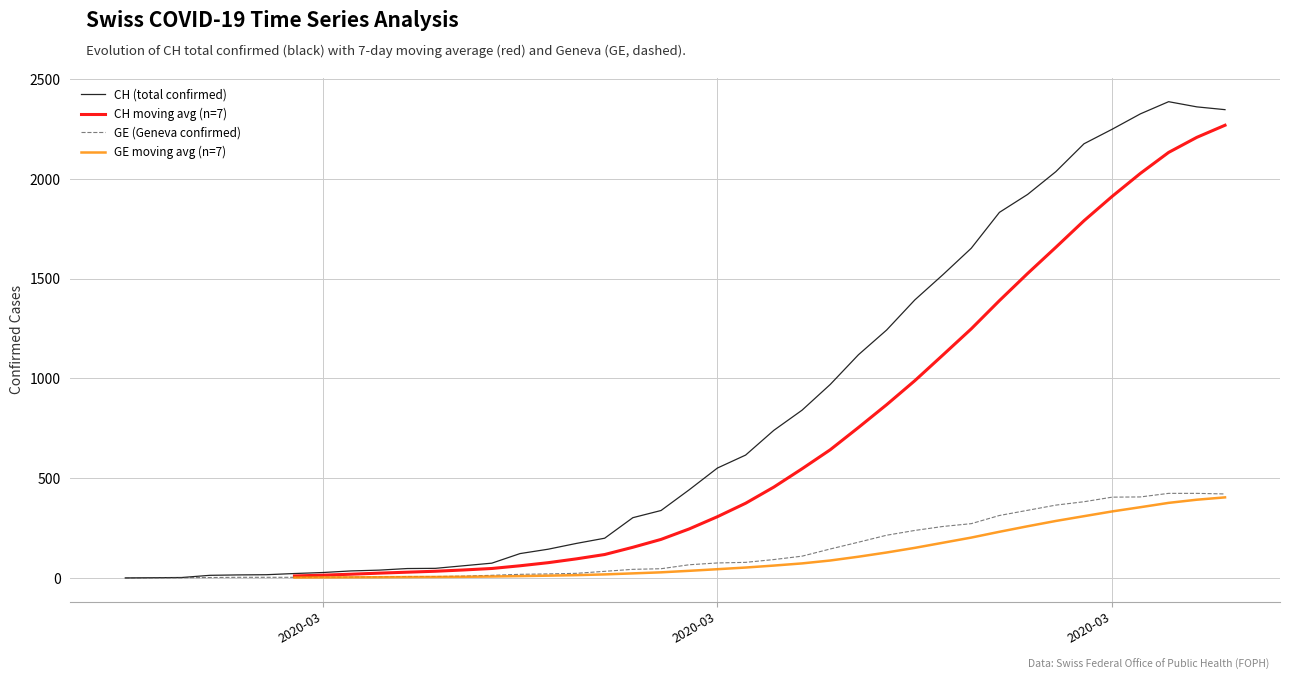

What is the label of the 33rd point from the right?

2020-03